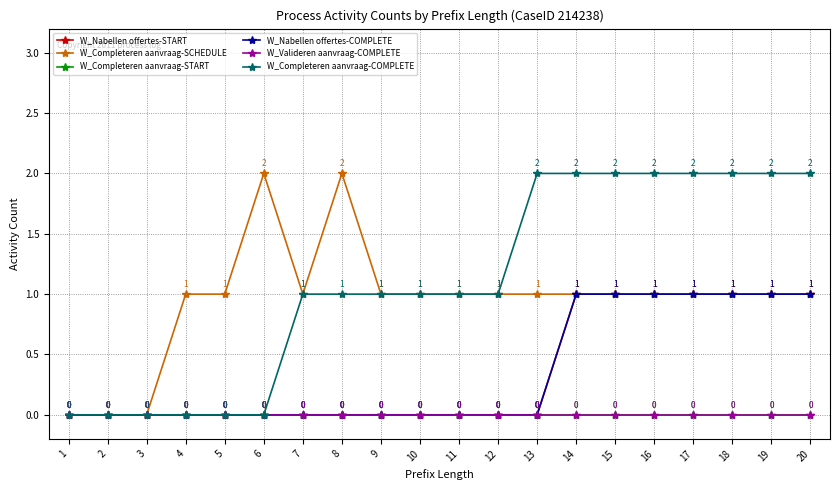

Does the chart have visible grid lines?

Yes